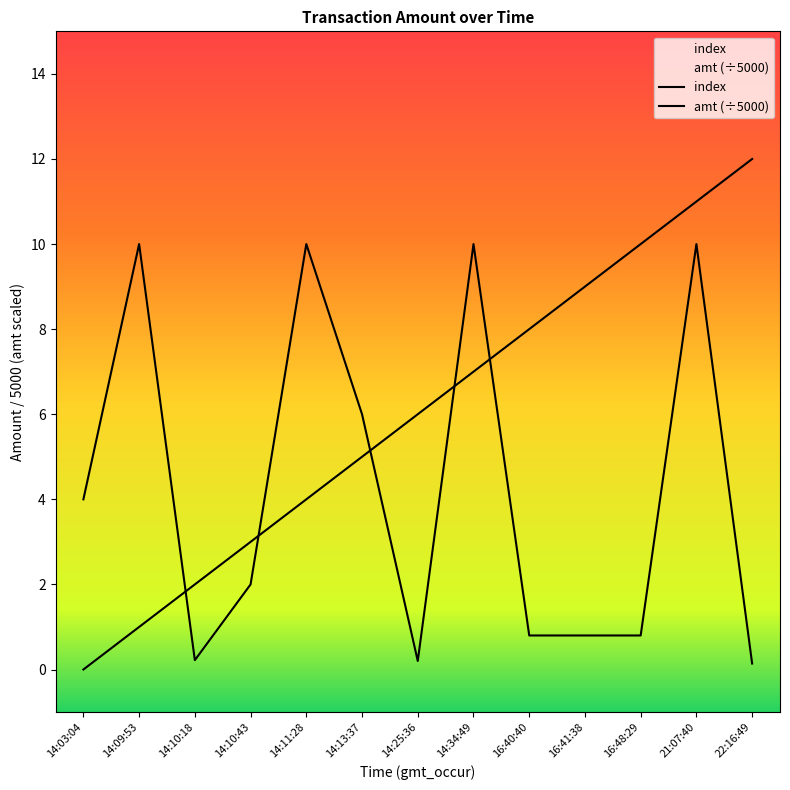

Rank the series at 14:03:04 from lowest to highest value.

index, amt